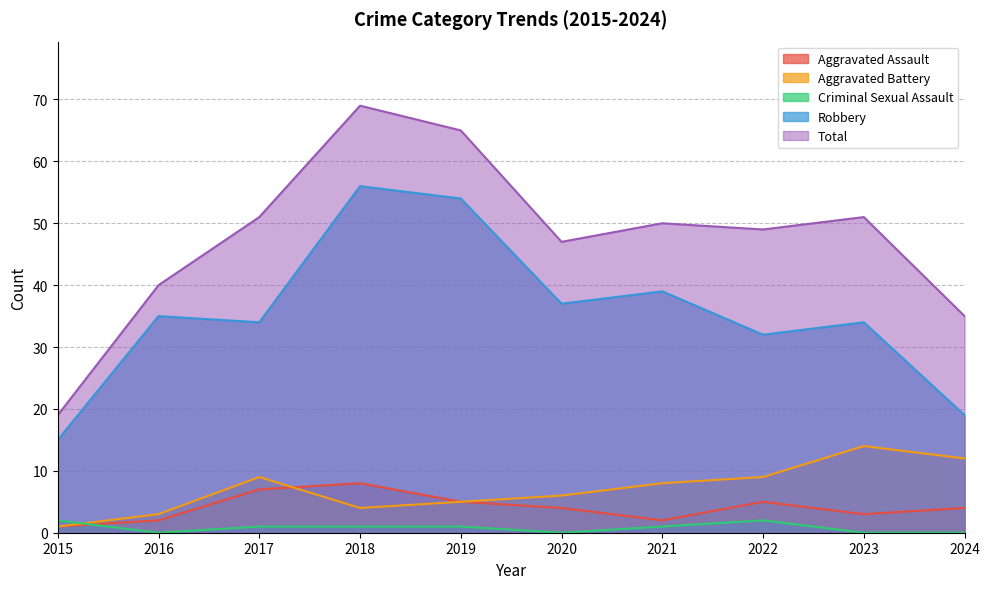

Which series has the largest range (max minus min)?

Total